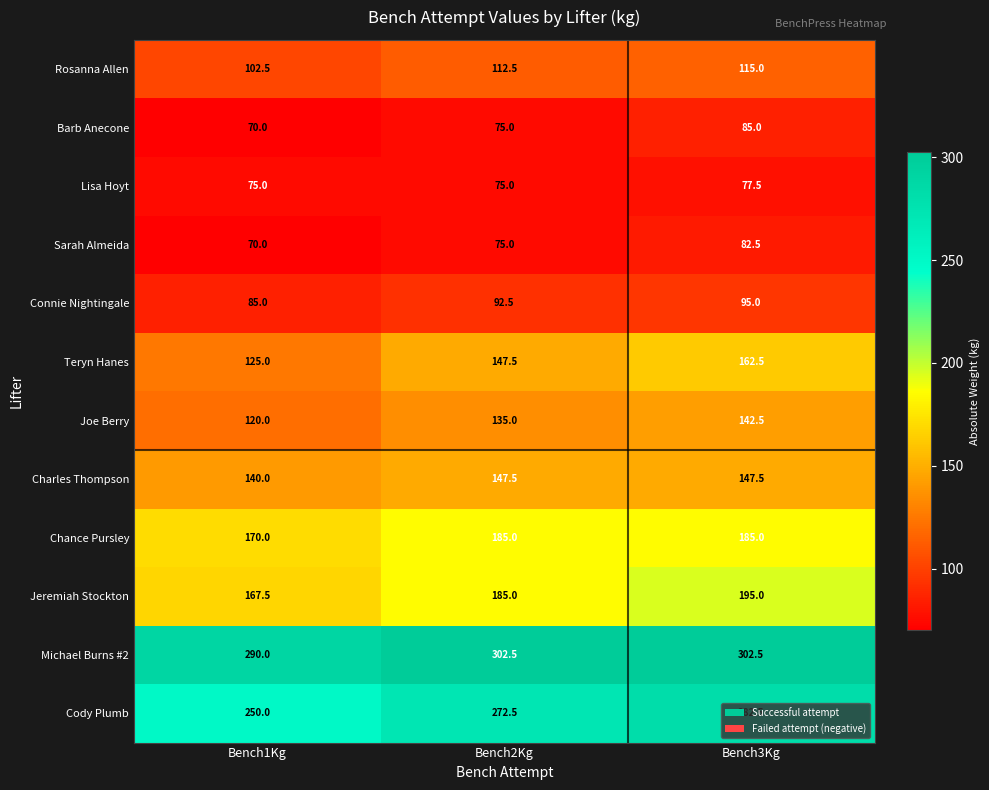

Is it true that Chance Pursley equals 185.0 at Bench2Kg?

True